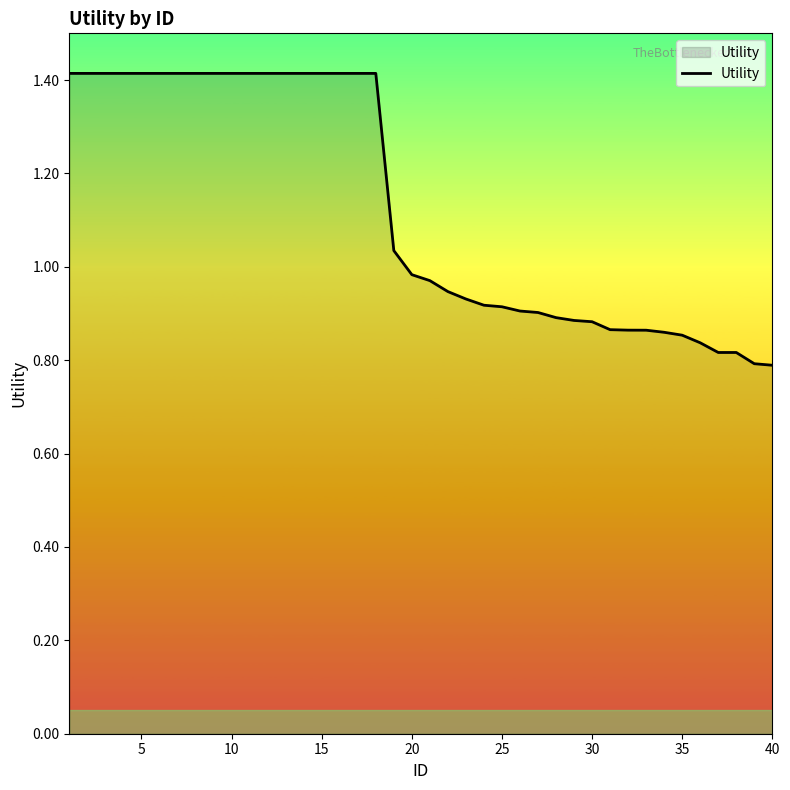

What is the maximum value shown in the chart?

1.4